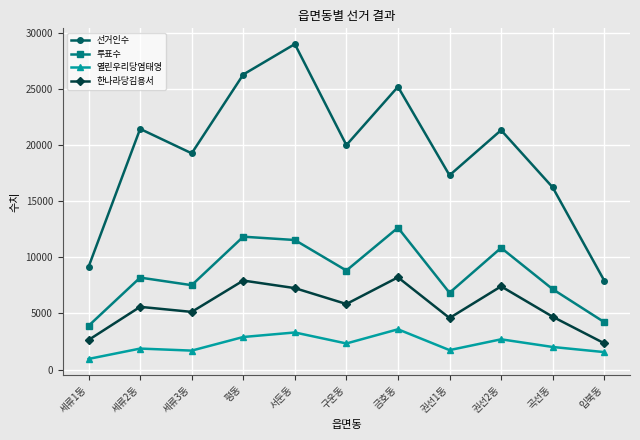

What is the difference between the maximum and minimum values in the 한나라당김용서 series?

5869